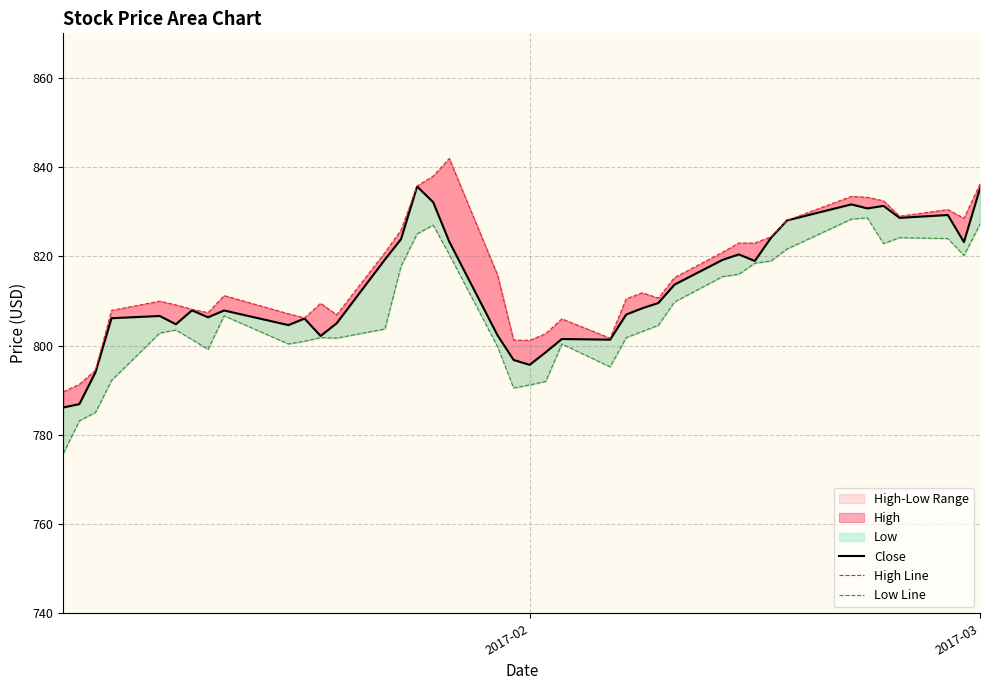

True or false: Close has more than 2 interior local peaks.

True